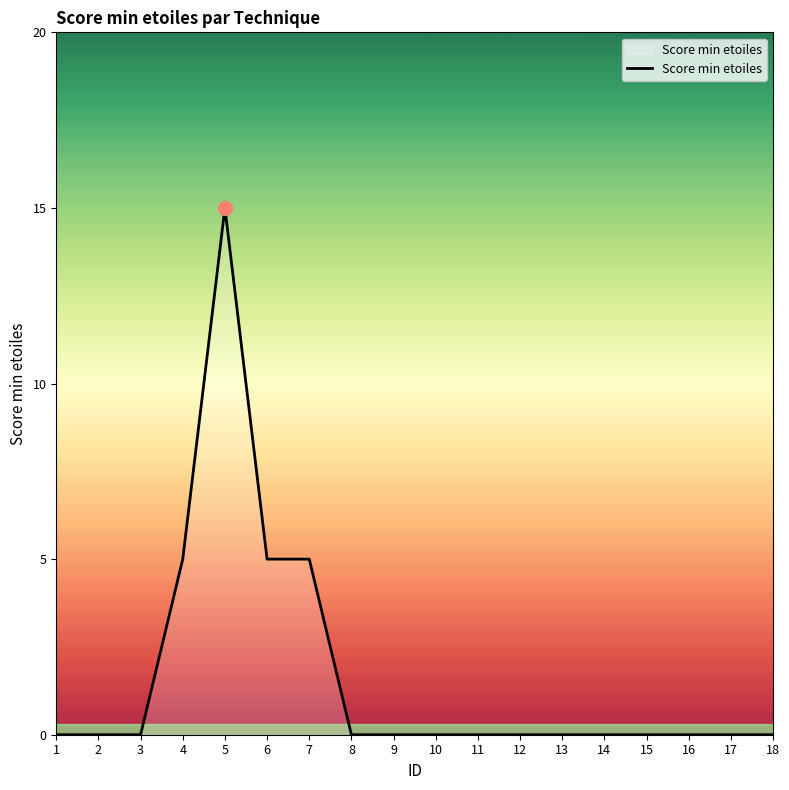

What is the difference between the maximum and minimum values?

15